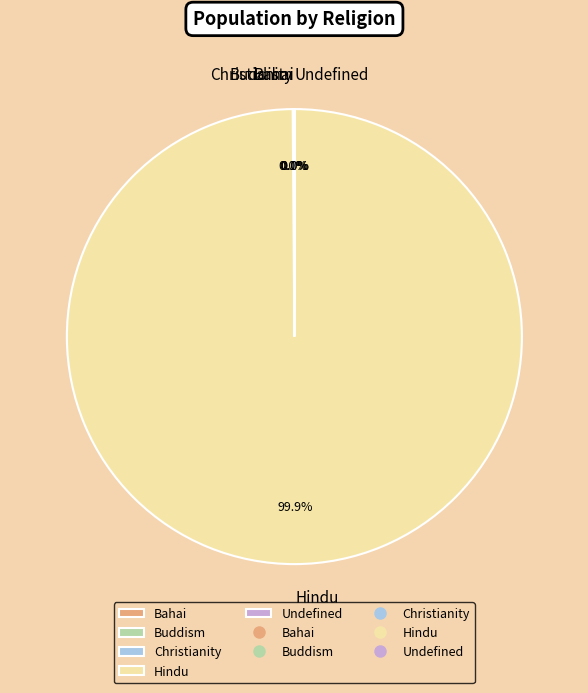

Which category has the biggest portion of the pie?

Hindu